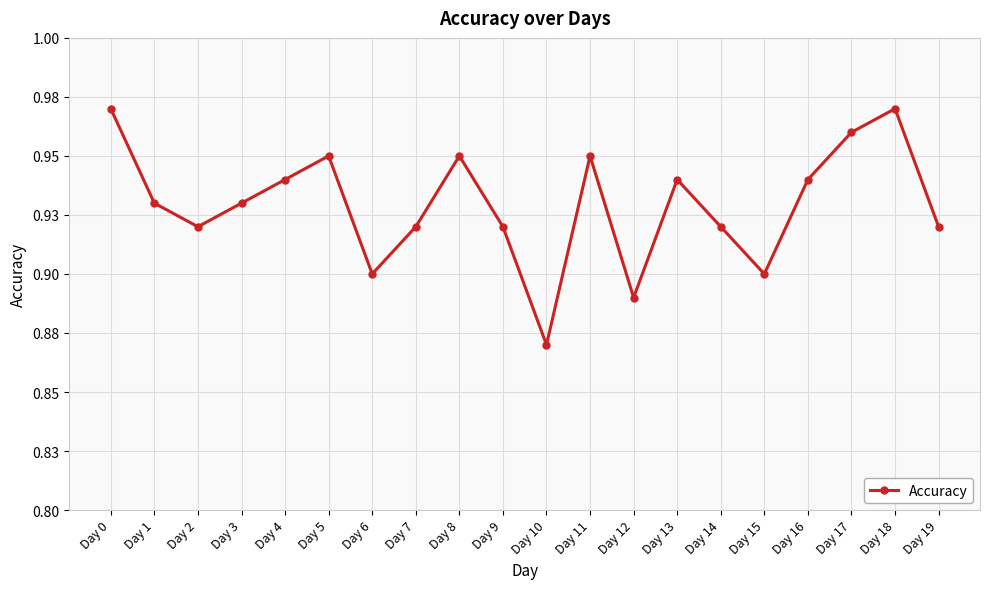

What is the maximum value shown in the chart?

1.0